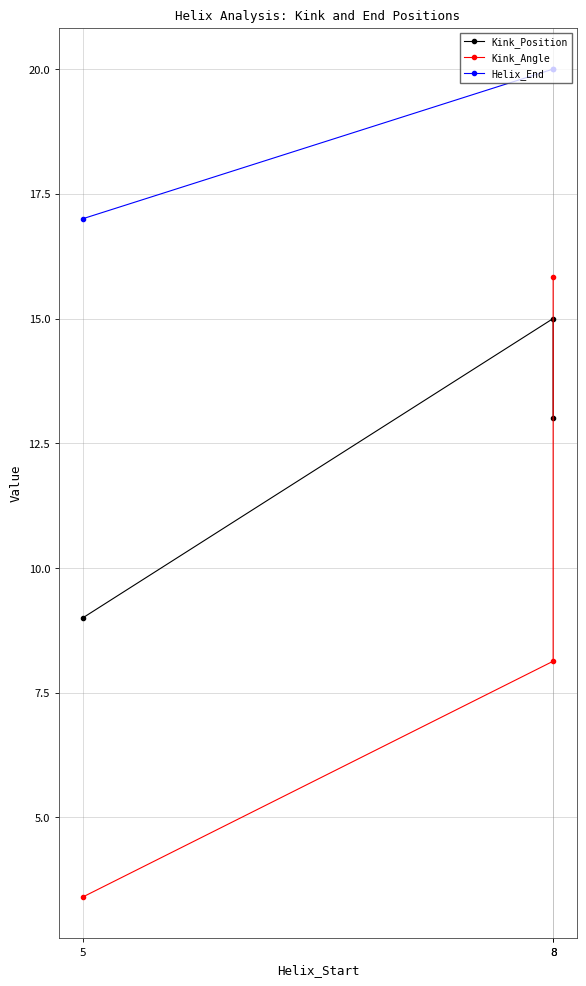

Which has a higher value, 5 or 8?

8